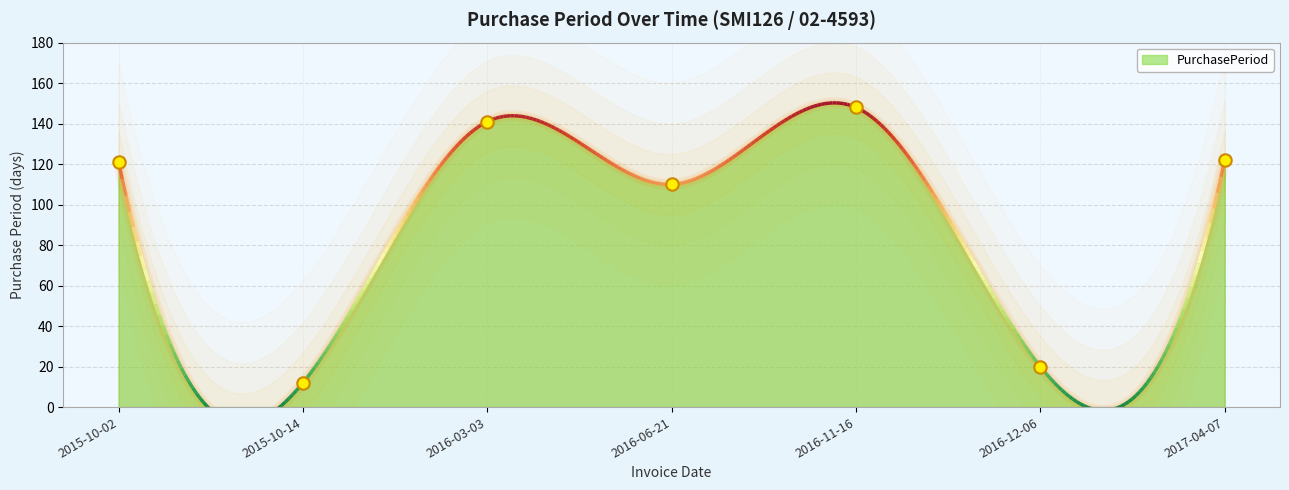

What is the change in value from 2015-10-02 to 2017-04-07?

+1